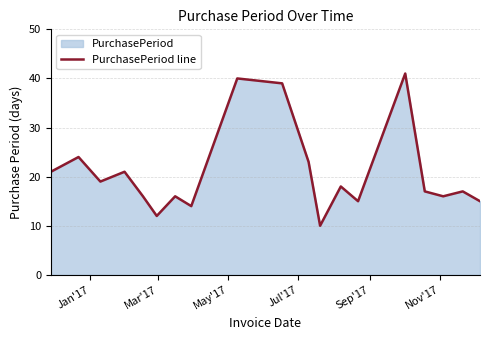

Reading right to left, extract all data points from this chart.

15	17	16	17	41	15	18	10	23	39	40	14	16	12	16	21	19	24	21